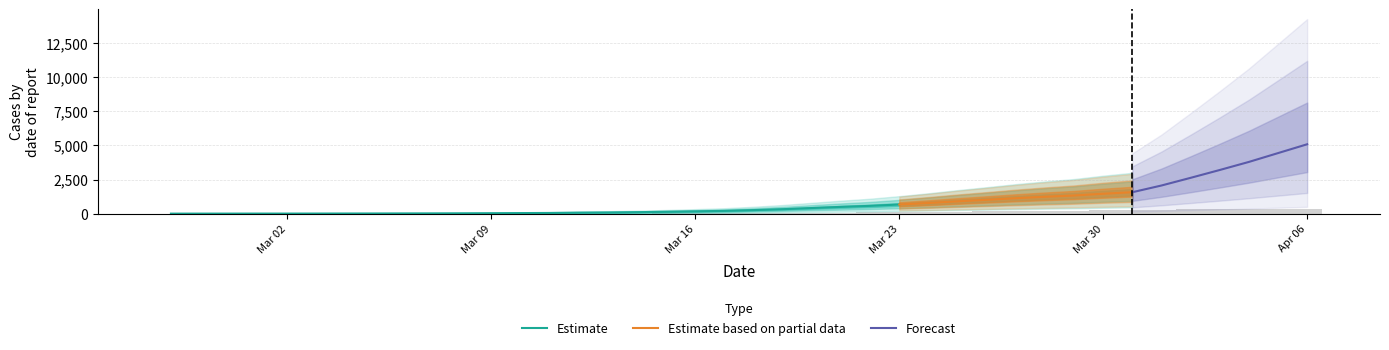

Approximately how many times larger is the value at 2020-03-01 compared to 2020-03-18?

0.1